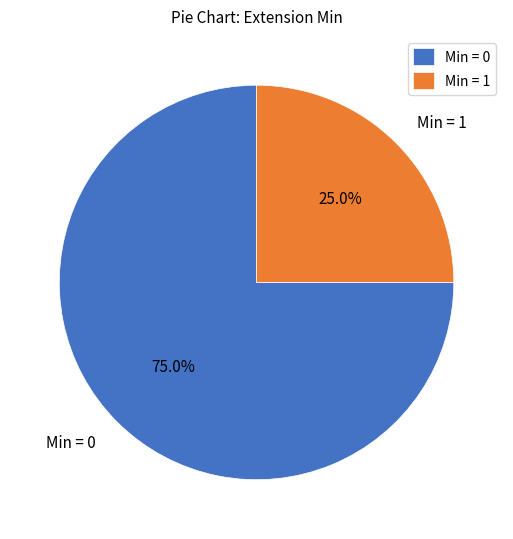

How many segments does this pie chart have?

2